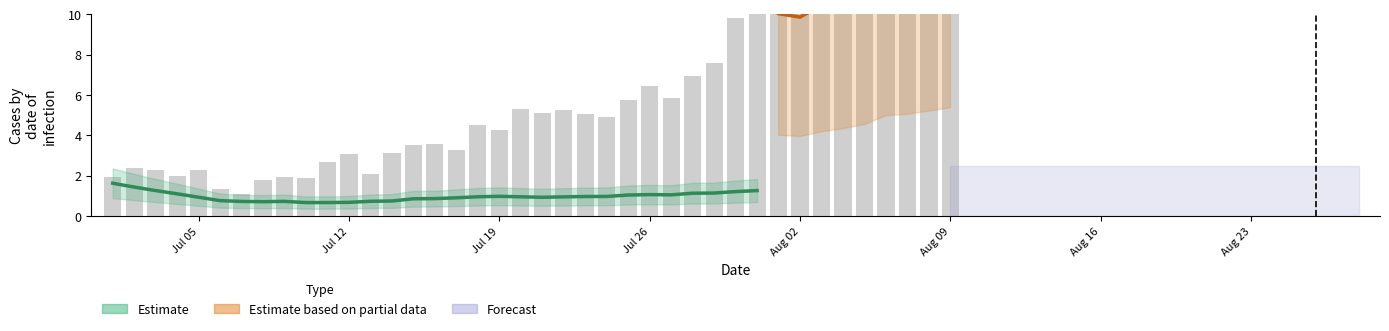

Is it true that the value at Jul 05 is 3.2?

False